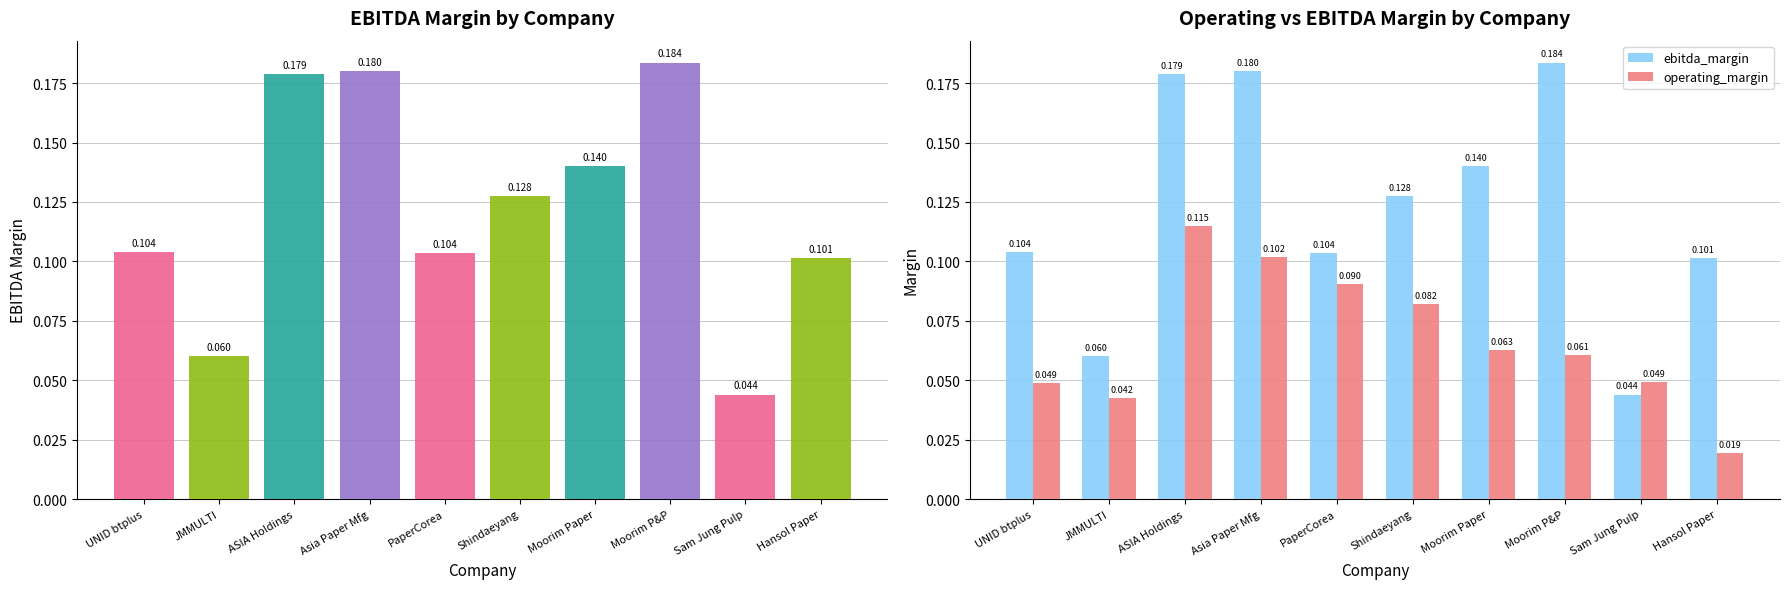

At which category is the sum across all series the highest?

ASIA Holdings